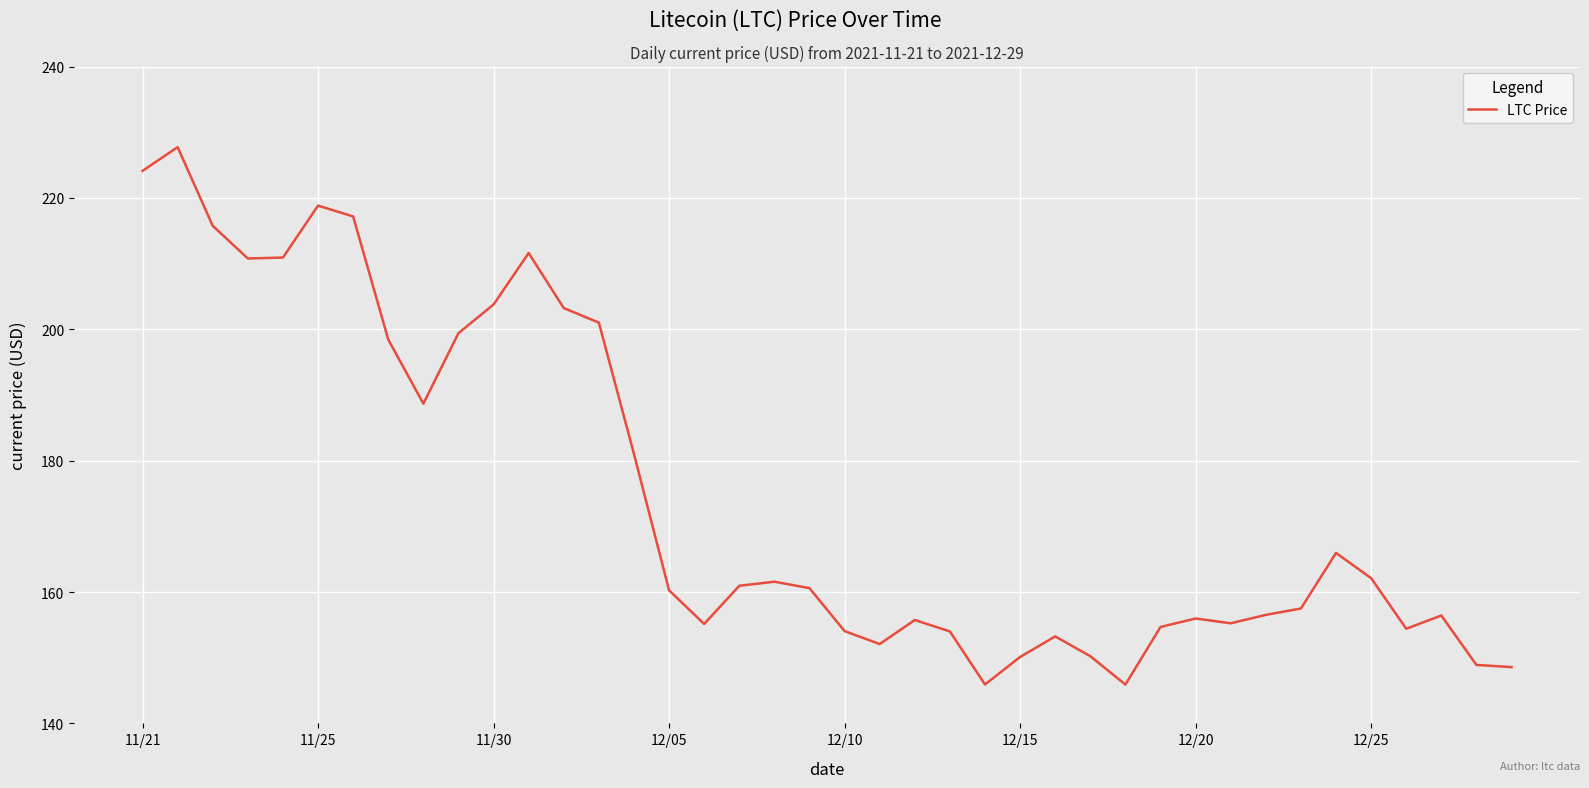

What is the greatest value displayed?

227.7